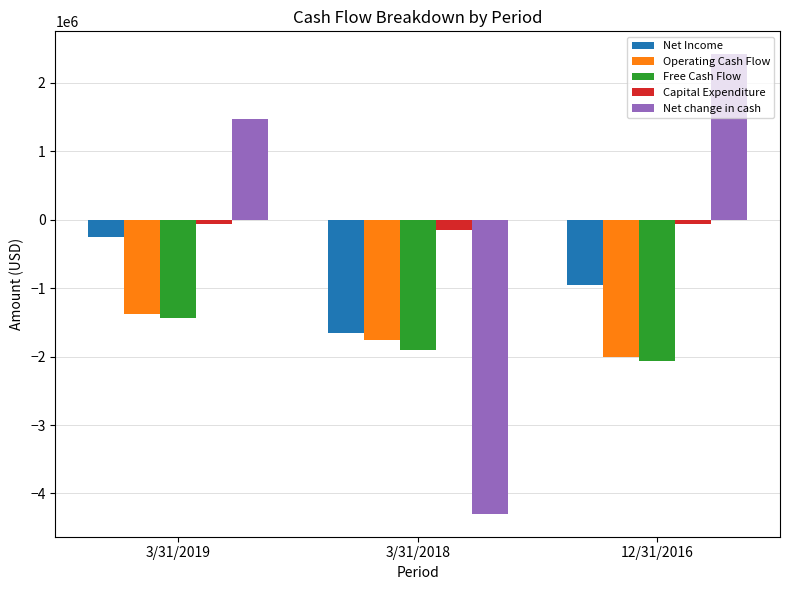

What is the sum of all Operating Cash Flow values?

-5149415